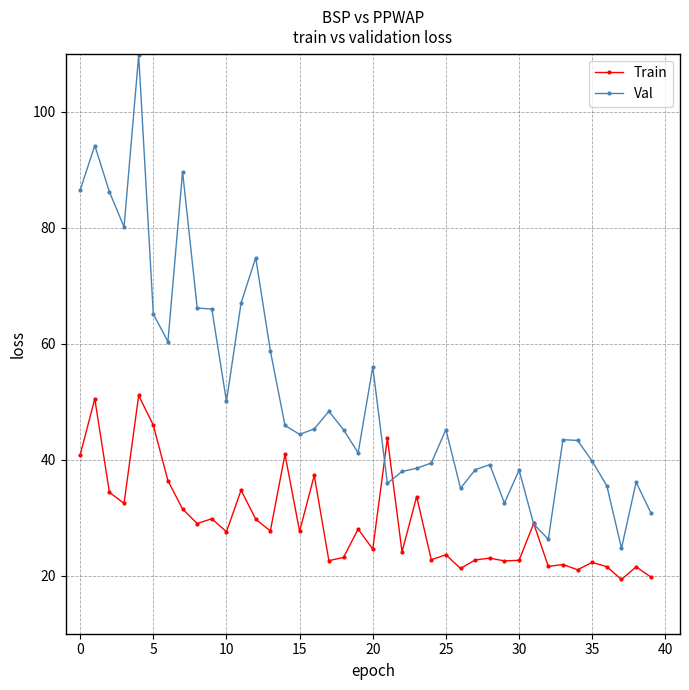

True or false: Train and Val intersect in this chart.

True